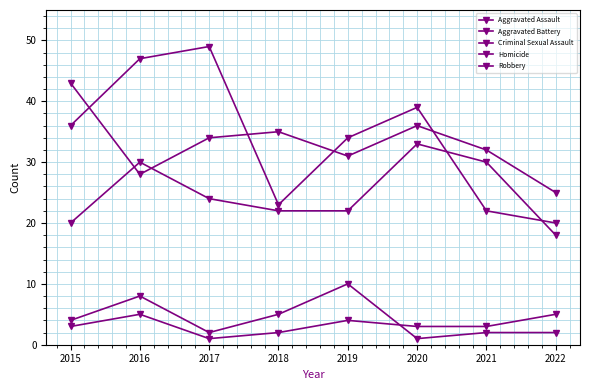

How many lines are shown in the chart?

5